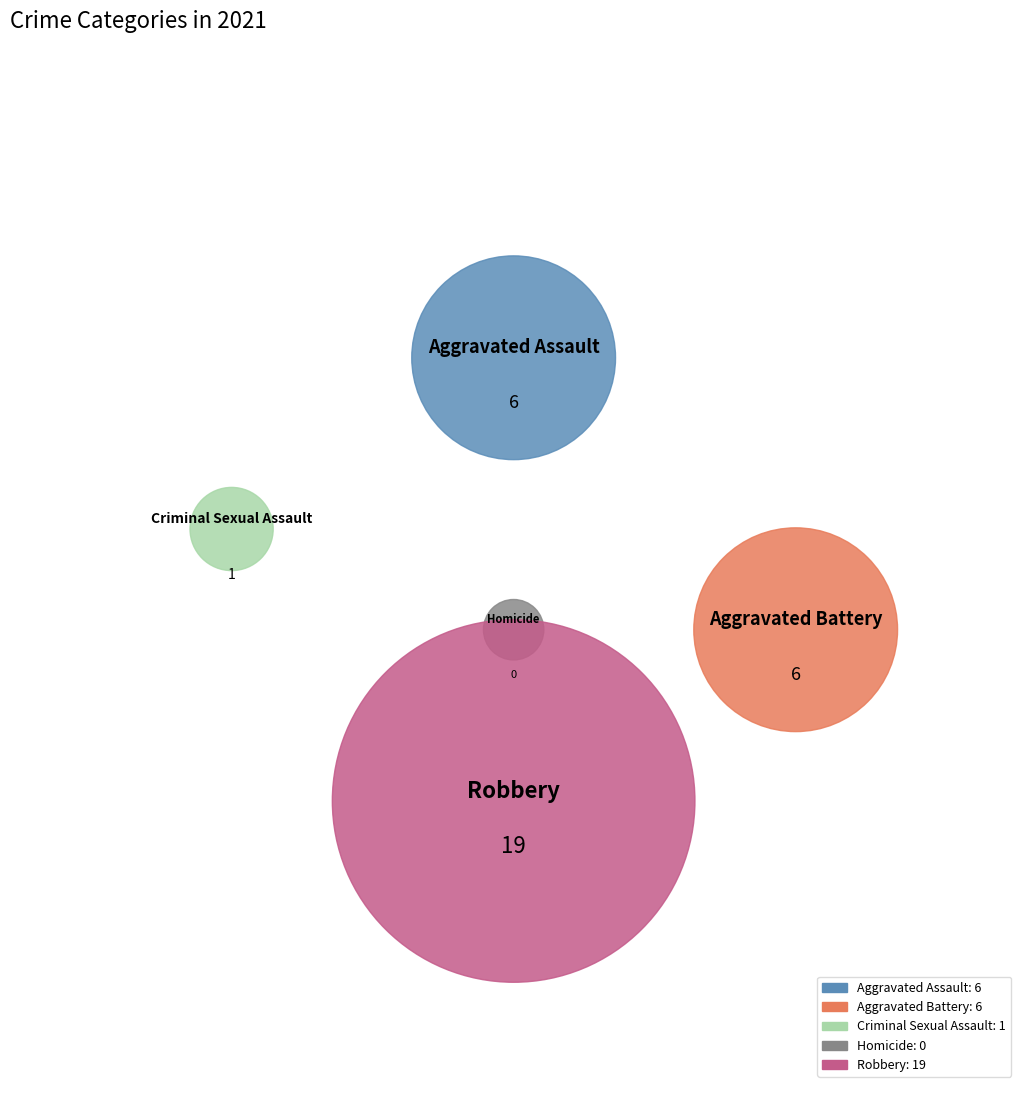

Is it true that Homicide is 1% of the pie?

False